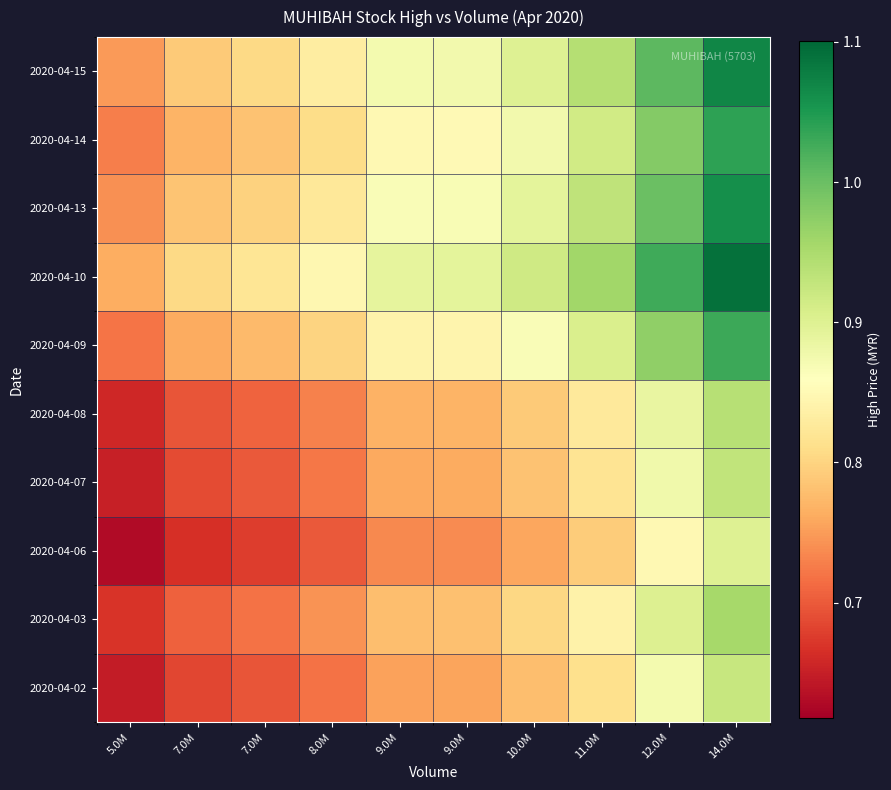

Reading left to right, list all the values displayed in this chart.

2020-04-02: 5.0M=0.6	7.0M=0.7	7.0M=0.7	8.0M=0.7	9.0M=0.8	9.0M=0.8	10.0M=0.8	11.0M=0.8	12.0M=0.9	14.0M=0.9
2020-04-03: 5.0M=0.7	7.0M=0.7	7.0M=0.7	8.0M=0.7	9.0M=0.8	9.0M=0.8	10.0M=0.8	11.0M=0.8	12.0M=0.9	14.0M=1.0
2020-04-06: 5.0M=0.6	7.0M=0.7	7.0M=0.7	8.0M=0.7	9.0M=0.7	9.0M=0.7	10.0M=0.8	11.0M=0.8	12.0M=0.8	14.0M=0.9
2020-04-07: 5.0M=0.7	7.0M=0.7	7.0M=0.7	8.0M=0.7	9.0M=0.8	9.0M=0.8	10.0M=0.8	11.0M=0.8	12.0M=0.9	14.0M=0.9
2020-04-08: 5.0M=0.7	7.0M=0.7	7.0M=0.7	8.0M=0.7	9.0M=0.8	9.0M=0.8	10.0M=0.8	11.0M=0.8	12.0M=0.9	14.0M=0.9
2020-04-09: 5.0M=0.7	7.0M=0.8	7.0M=0.8	8.0M=0.8	9.0M=0.8	9.0M=0.8	10.0M=0.9	11.0M=0.9	12.0M=1.0	14.0M=1.0
2020-04-10: 5.0M=0.8	7.0M=0.8	7.0M=0.8	8.0M=0.8	9.0M=0.9	9.0M=0.9	10.0M=0.9	11.0M=1.0	12.0M=1.0	14.0M=1.1
2020-04-13: 5.0M=0.7	7.0M=0.8	7.0M=0.8	8.0M=0.8	9.0M=0.9	9.0M=0.9	10.0M=0.9	11.0M=0.9	12.0M=1.0	14.0M=1.1
2020-04-14: 5.0M=0.7	7.0M=0.8	7.0M=0.8	8.0M=0.8	9.0M=0.8	9.0M=0.9	10.0M=0.9	11.0M=0.9	12.0M=1.0	14.0M=1.0
2020-04-15: 5.0M=0.7	7.0M=0.8	7.0M=0.8	8.0M=0.8	9.0M=0.9	9.0M=0.9	10.0M=0.9	11.0M=0.9	12.0M=1.0	14.0M=1.1